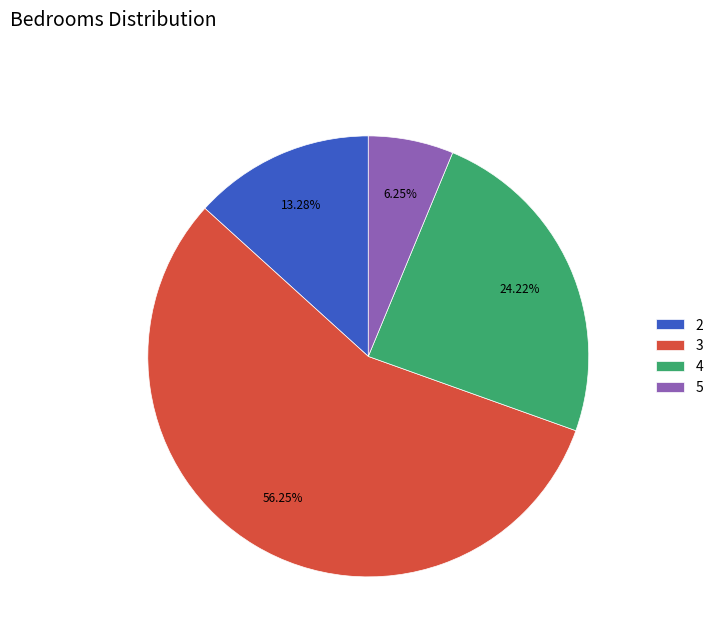

Rank the categories by value from lowest to highest.

5, 2, 4, 3